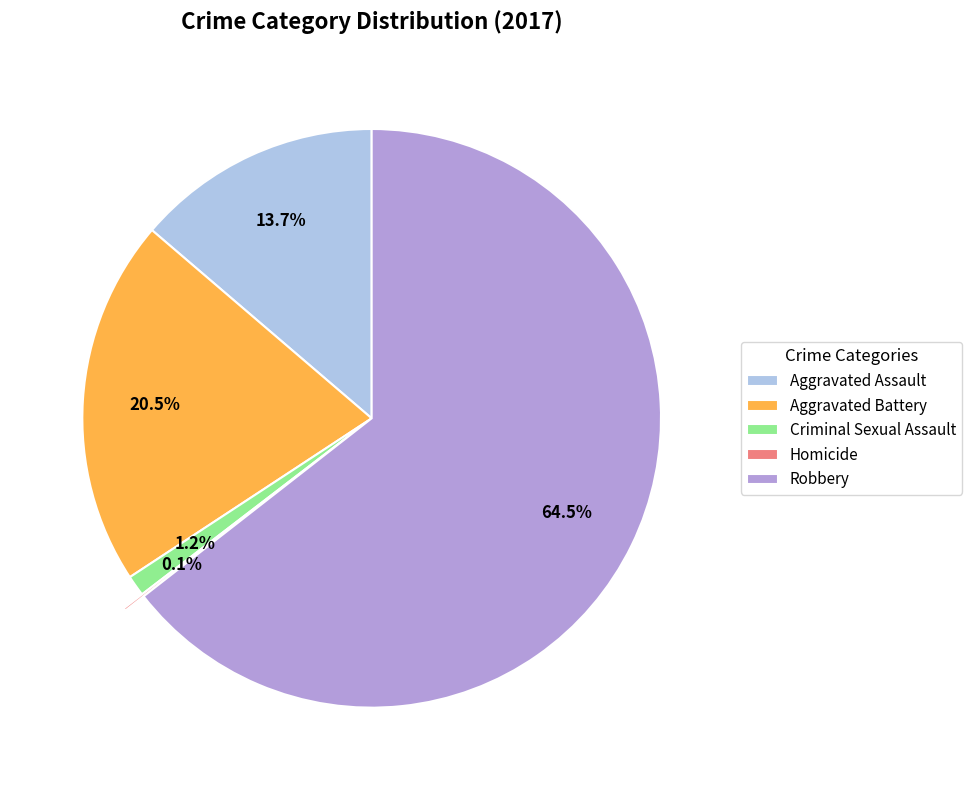

Which category accounts for the majority?

Robbery